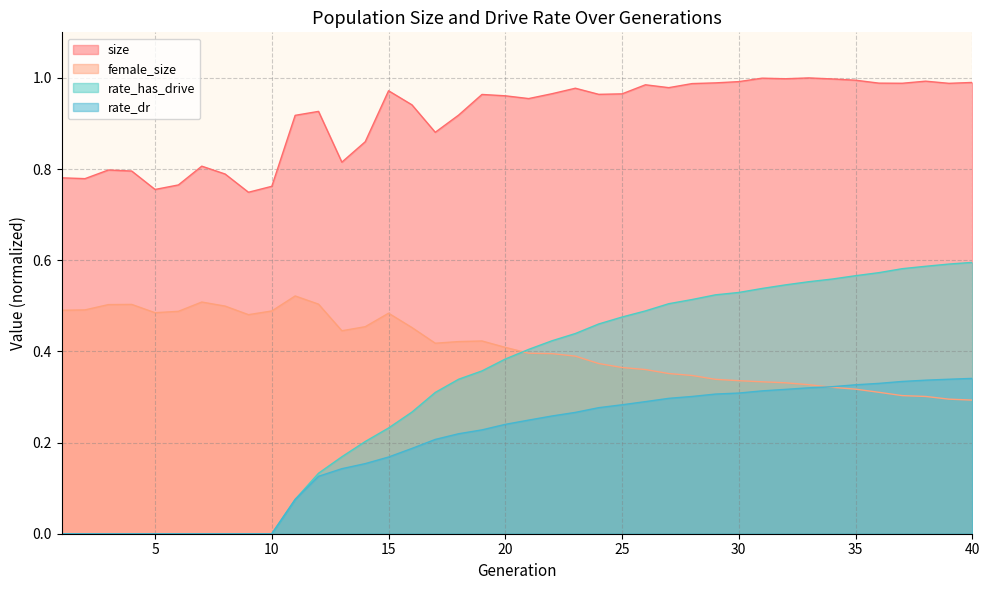

Which category has the highest value in the size series?

33